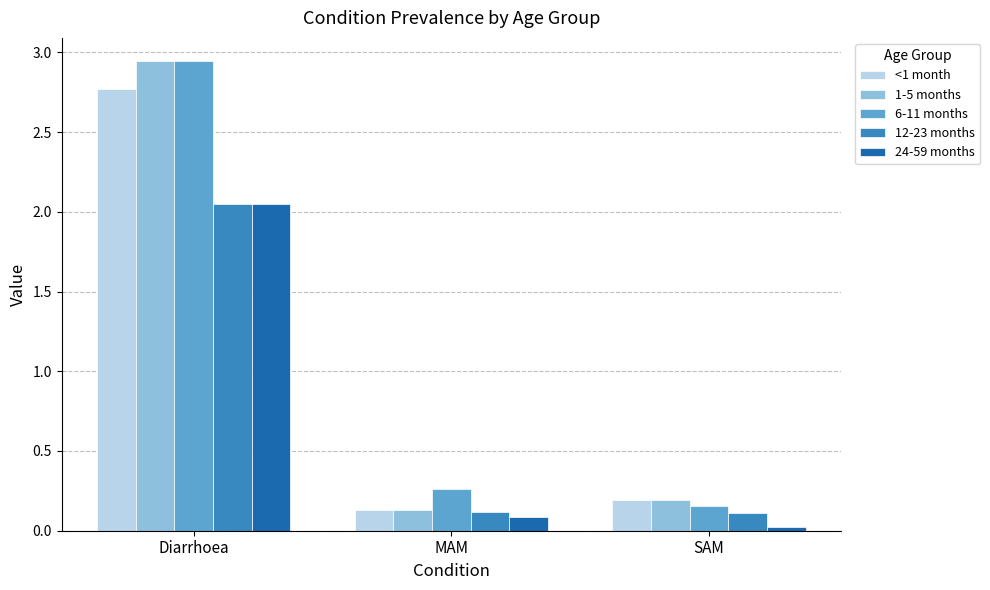

List the labels in order of 6-11 months value, smallest first.

SAM, MAM, Diarrhoea